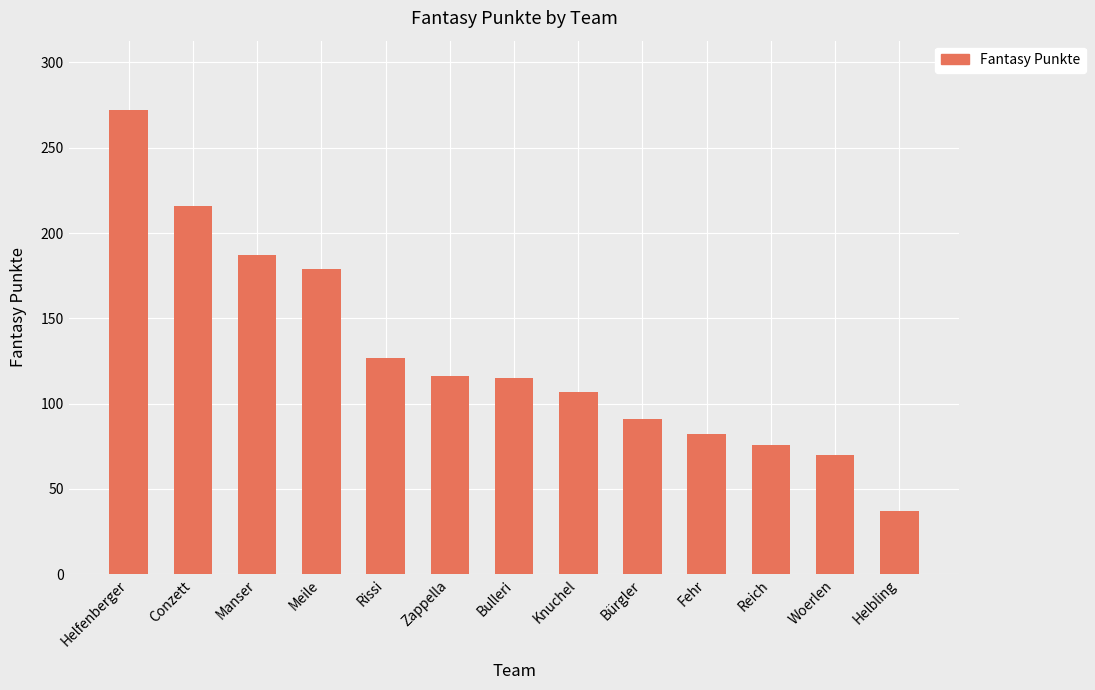

What is the value of the 8th bar from the left?

107